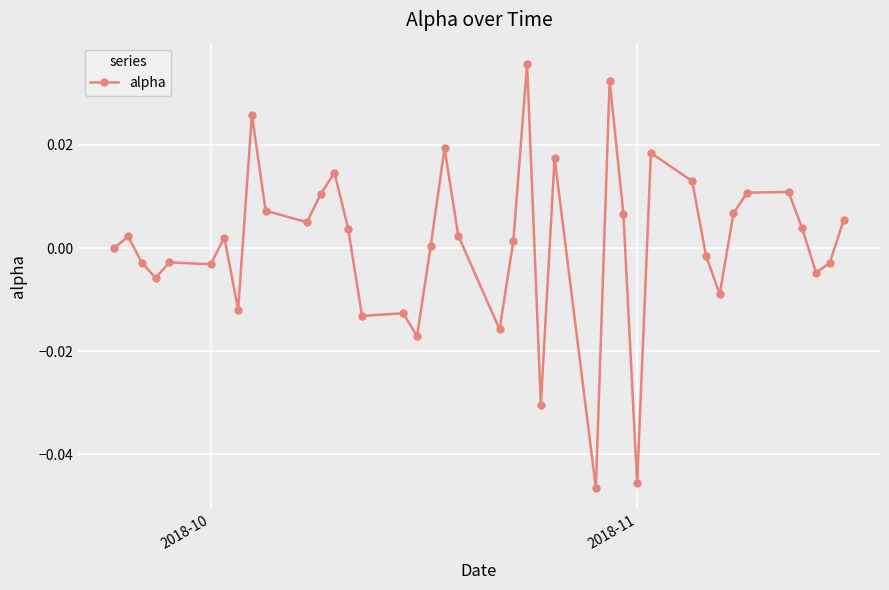

True or false: there are more than 0 points higher than both neighbors.

True